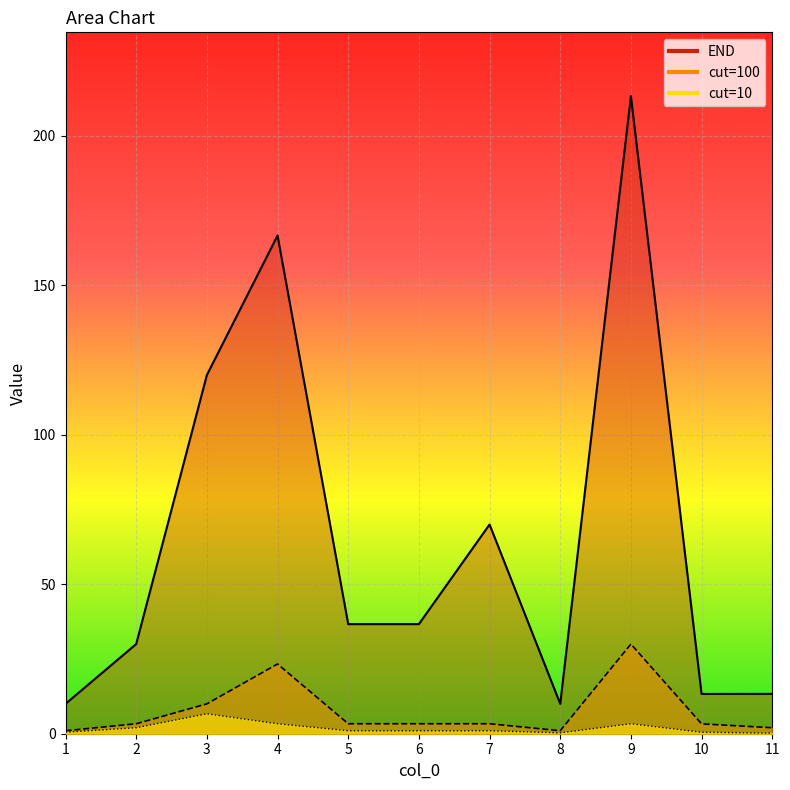

Reading left to right, list all the values displayed in this chart.

END: 10.0	30.0	120.0	166.7	36.7	36.7	70.0	10.0	213.3	13.3	13.3
cut=100: 1.0	3.3	10.0	23.3	3.3	3.3	3.3	1.0	30.0	3.3	2.0
cut=10: 0.5	2.0	6.7	3.3	1.0	1.0	1.0	0.3	3.3	0.5	0.2